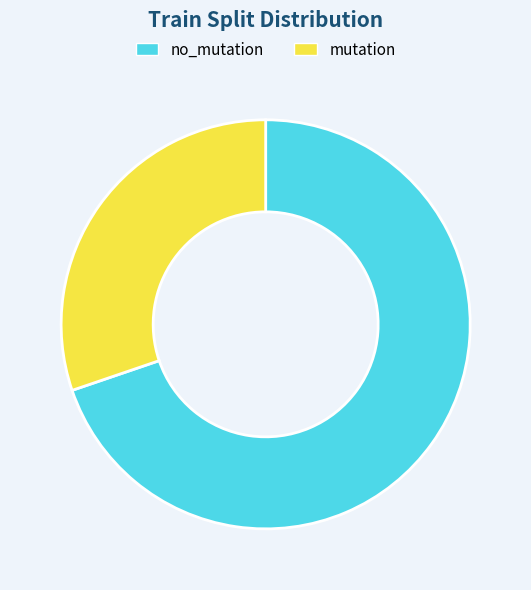

How many segments does this pie chart have?

2